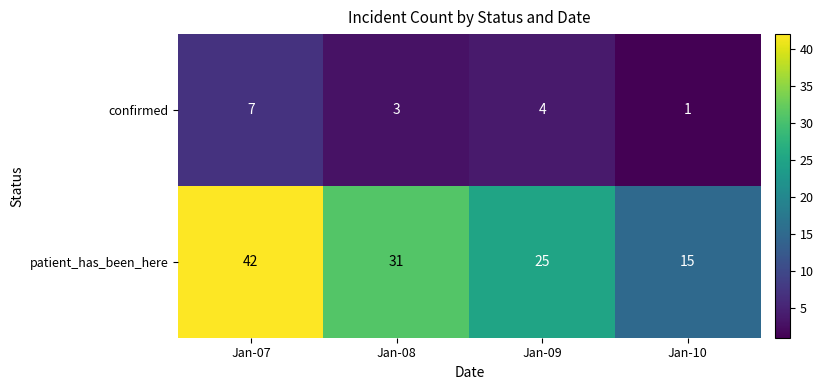

What is the sum of the patient_has_been_here values at Jan-10 and Jan-09?

40